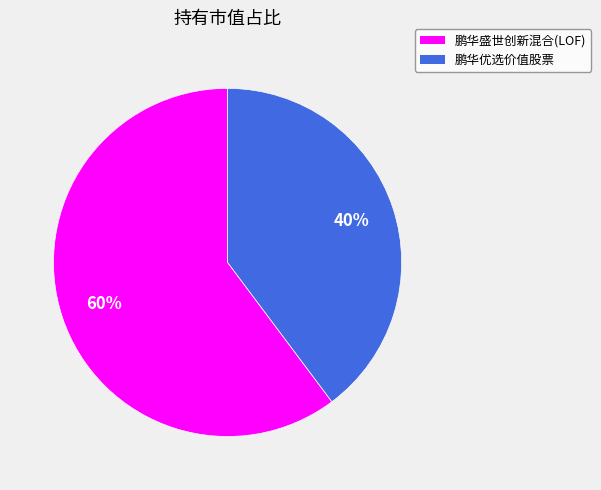

Which slice is the largest?

鹏华盛世创新混合(LOF)